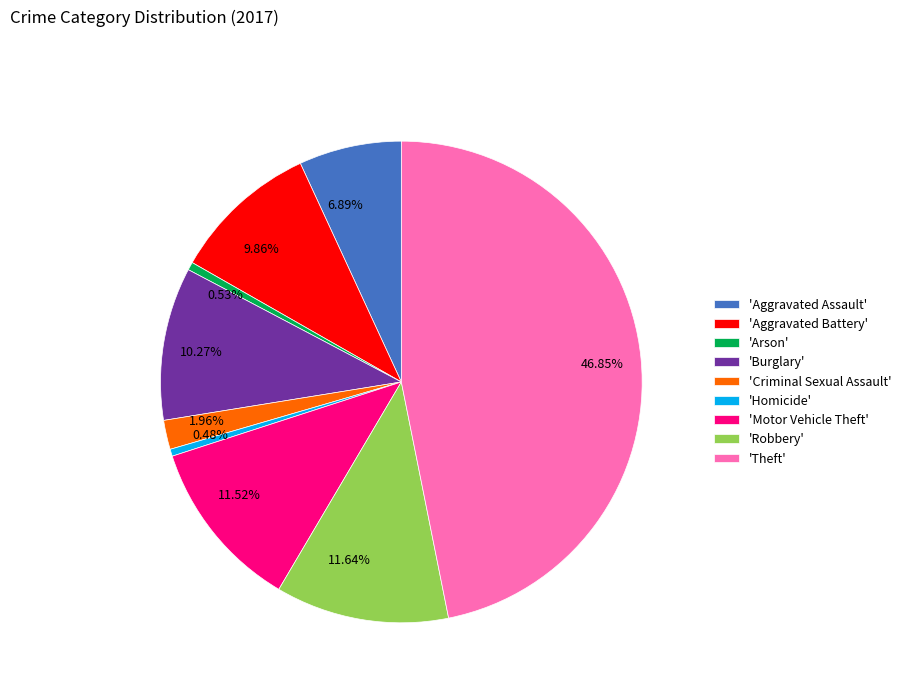

Is there a majority slice in this chart?

No